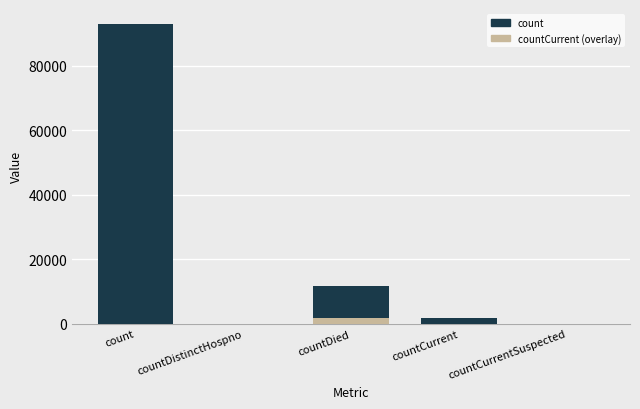

How many bars are there in total?

10